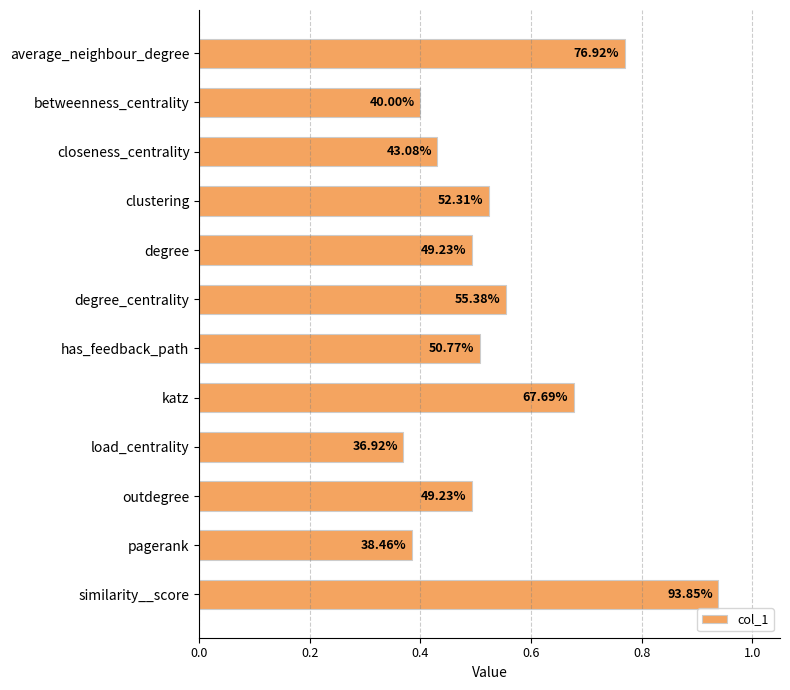

What is the average value?

0.5